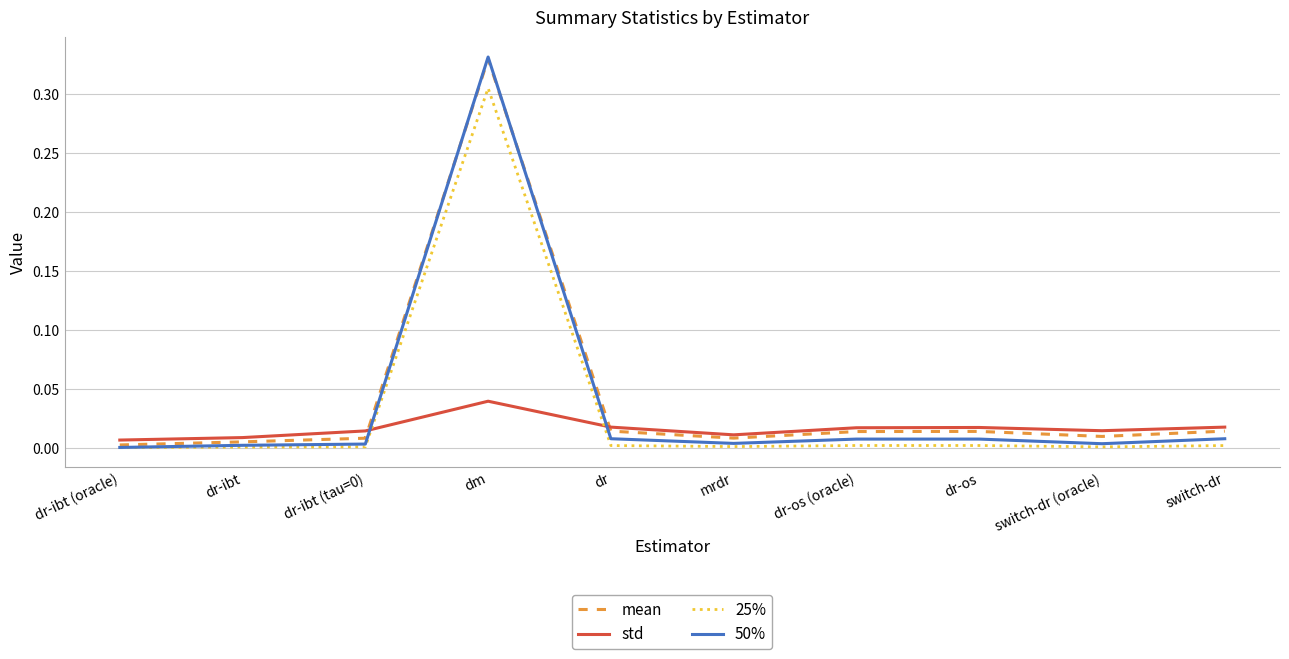

How many lines are shown in the chart?

4